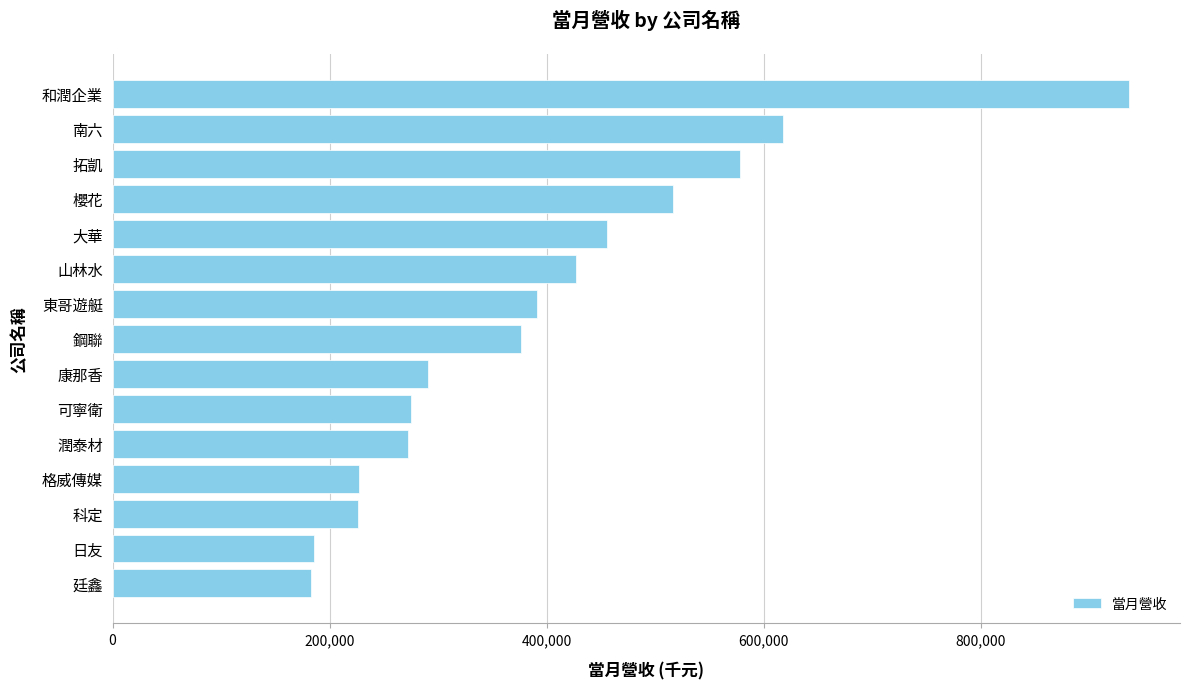

Between 櫻花 and 日友, which is larger?

櫻花